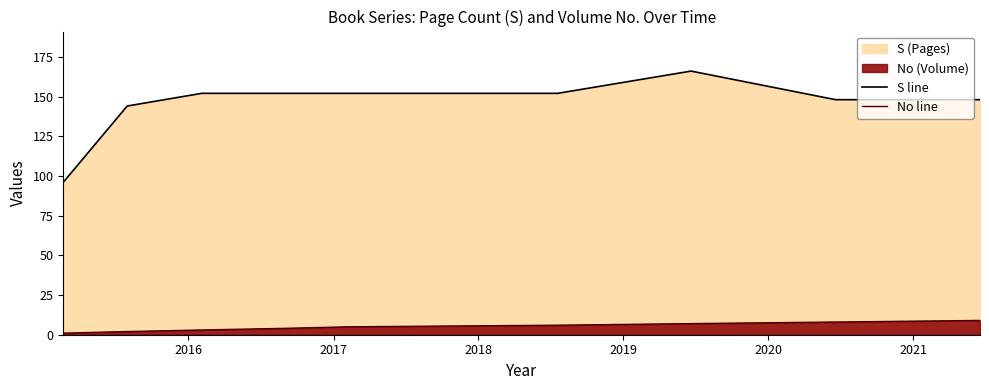

How many interior local peaks does the S (line) series have?

1